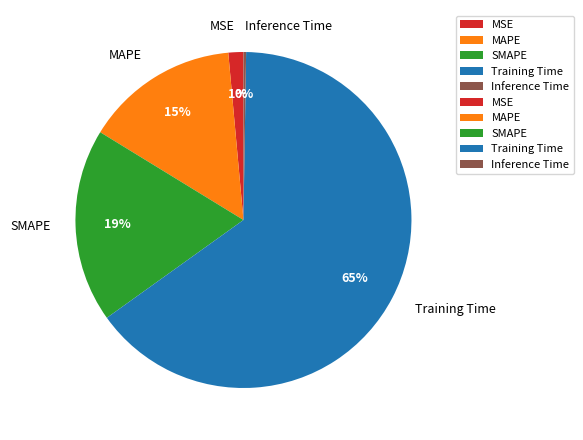

Is there any slice that represents more than half of the pie?

Yes